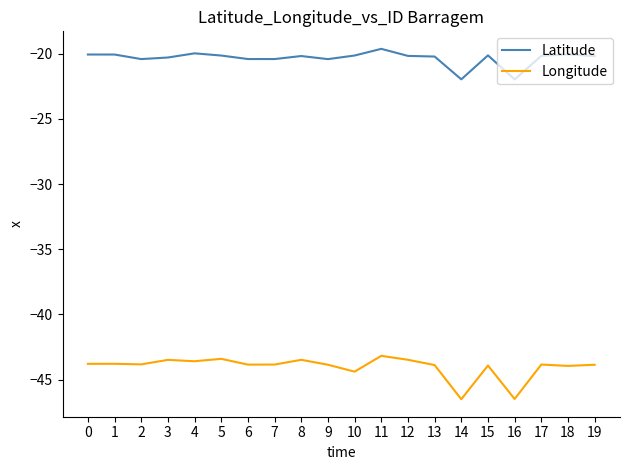

Which label corresponds to the largest value in the chart?

11